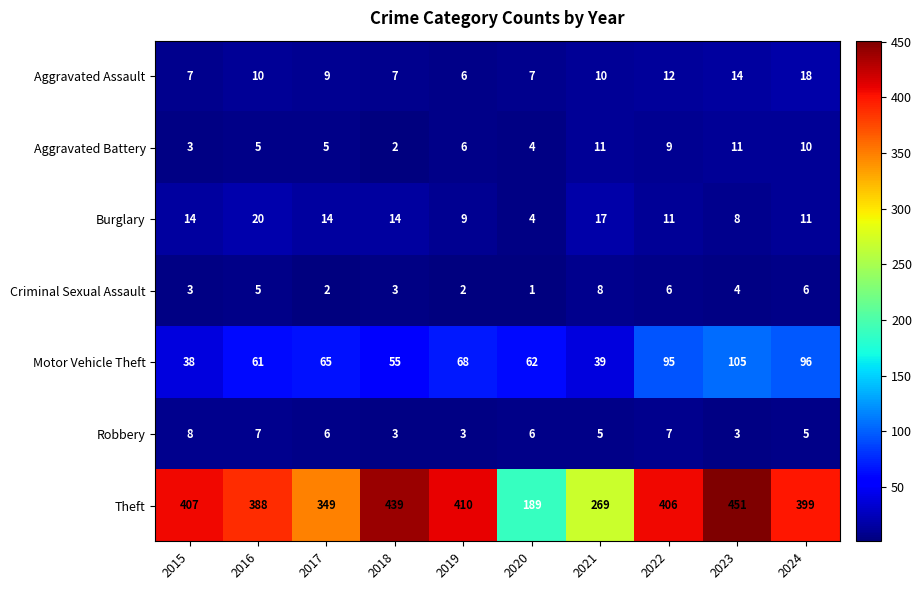

Which series has the largest range (max minus min)?

Theft